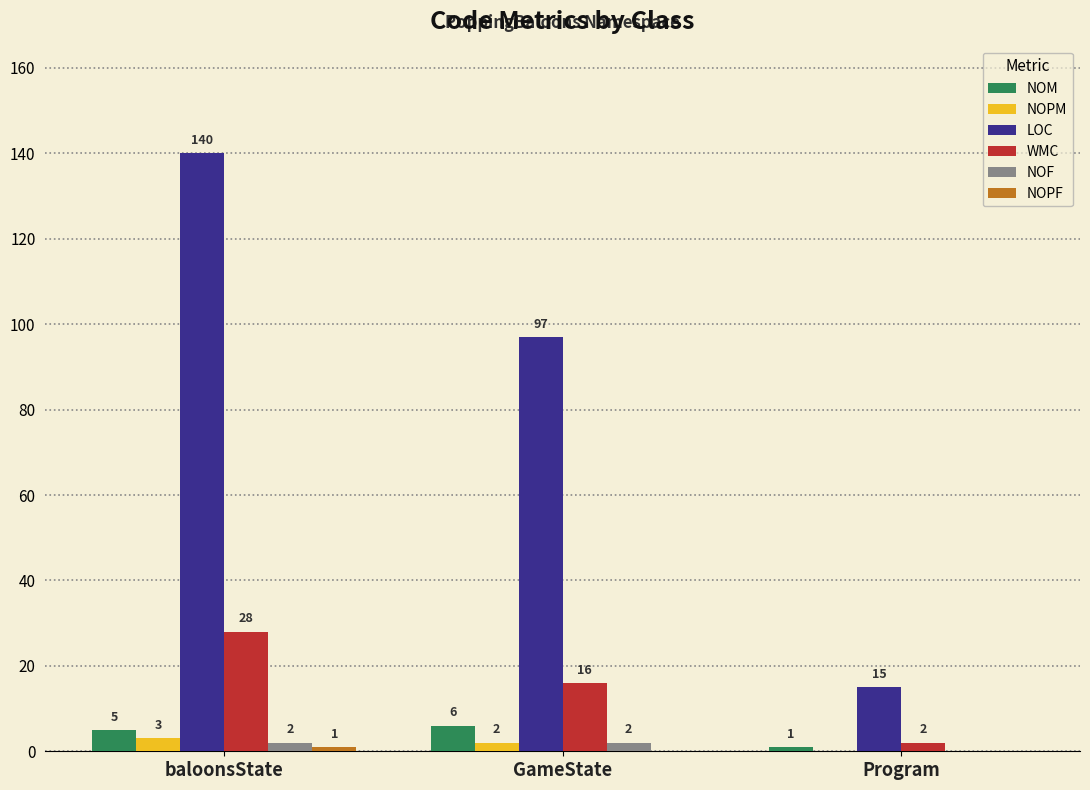

Does the chart contain stacked bars?

No